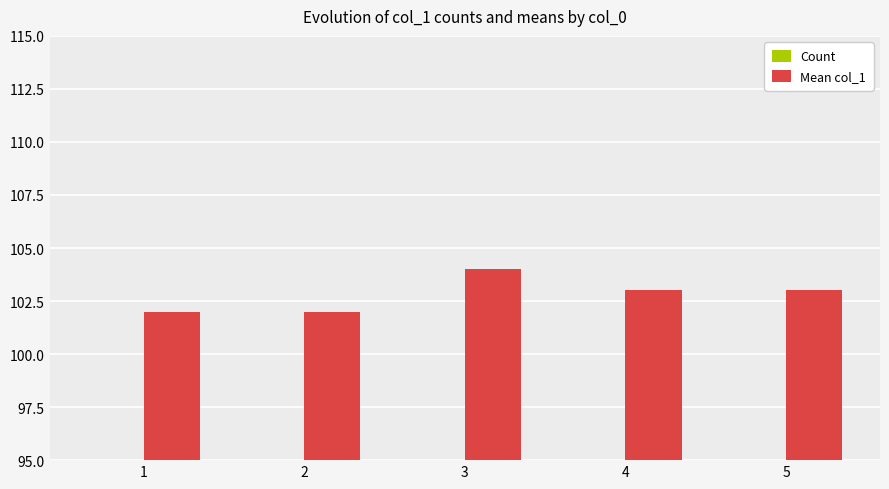

Where is Count nearest to the value 4?

2